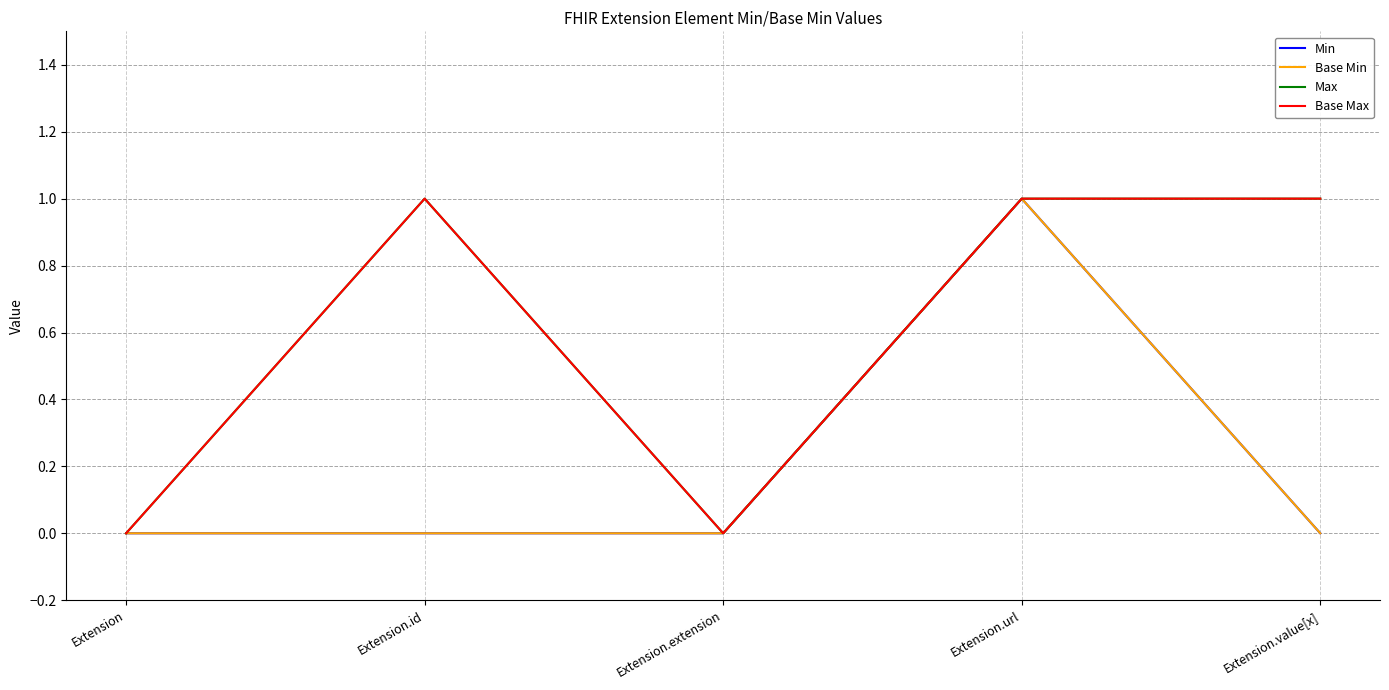

Does the chart display data point markers on the line(s)?

No